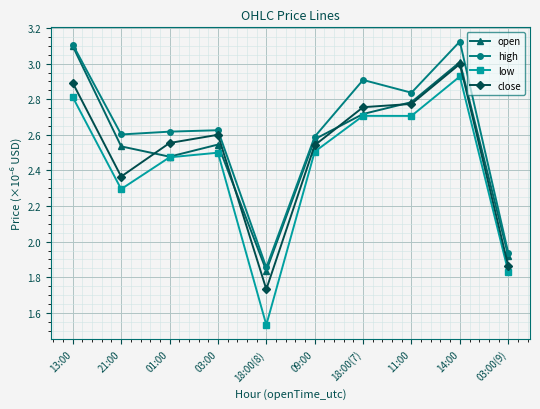

Is it true that low equals 2.3 at 21:00?

True